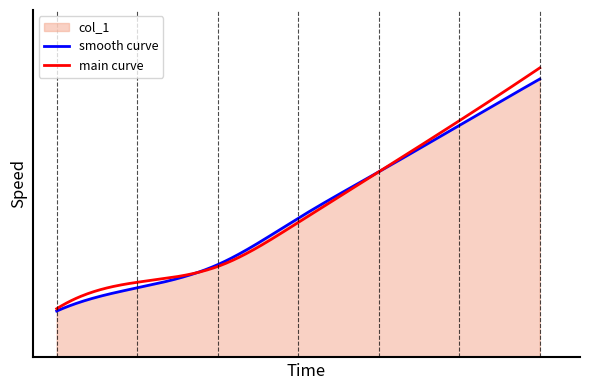

True or false: there are more than 1 points higher than both neighbors.

False